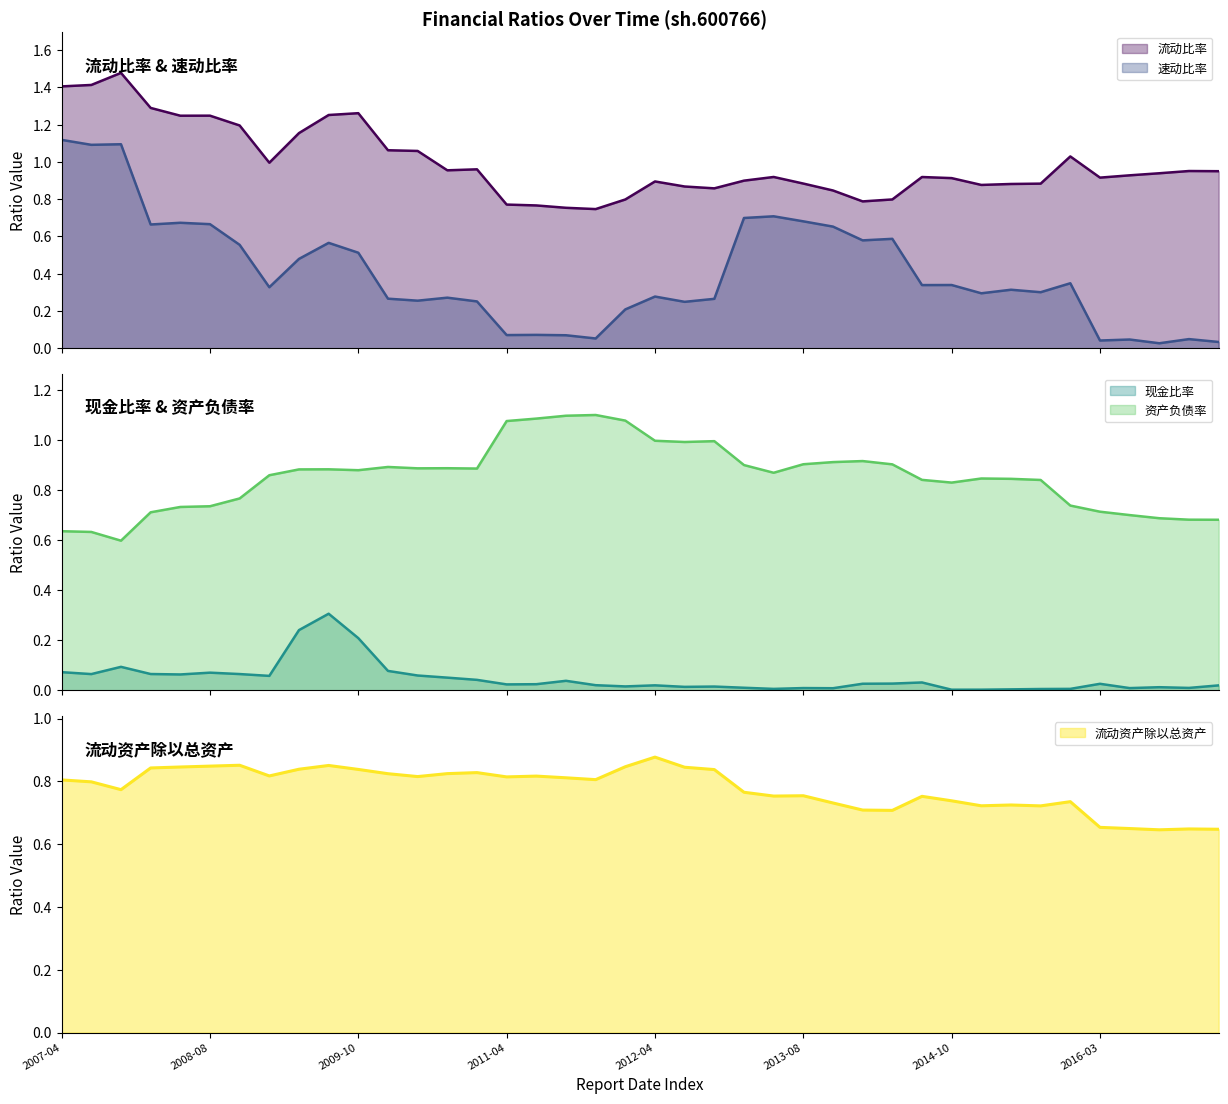

Reading left to right, list all the values displayed in this chart.

流动比率: 1.4	1.4	1.5	1.3	1.2	1.2	1.2	1.0	1.2	1.3	1.3	1.1	1.1	1.0	1.0	0.8	0.8	0.8	0.7	0.8	0.9	0.9	0.9	0.9	0.9	0.9	0.8	0.8	0.8	0.9	0.9	0.9	0.9	0.9	1.0	0.9	0.9	0.9	1.0	1.0
速动比率: 1.1	1.1	1.1	0.7	0.7	0.7	0.6	0.3	0.5	0.6	0.5	0.3	0.3	0.3	0.3	0.1	0.1	0.1	0.1	0.2	0.3	0.2	0.3	0.7	0.7	0.7	0.7	0.6	0.6	0.3	0.3	0.3	0.3	0.3	0.3	0.0	0.0	0.0	0.0	0.0
现金比率: 0.1	0.1	0.1	0.1	0.1	0.1	0.1	0.1	0.2	0.3	0.2	0.1	0.1	0.1	0.0	0.0	0.0	0.0	0.0	0.0	0.0	0.0	0.0	0.0	0.0	0.0	0.0	0.0	0.0	0.0	0.0	0.0	0.0	0.0	0.0	0.0	0.0	0.0	0.0	0.0
资产负债率: 0.6	0.6	0.6	0.7	0.7	0.7	0.8	0.9	0.9	0.9	0.9	0.9	0.9	0.9	0.9	1.1	1.1	1.1	1.1	1.1	1.0	1.0	1.0	0.9	0.9	0.9	0.9	0.9	0.9	0.8	0.8	0.8	0.8	0.8	0.7	0.7	0.7	0.7	0.7	0.7
流动资产除以总资产: 0.8	0.8	0.8	0.8	0.8	0.8	0.9	0.8	0.8	0.9	0.8	0.8	0.8	0.8	0.8	0.8	0.8	0.8	0.8	0.8	0.9	0.8	0.8	0.8	0.8	0.8	0.7	0.7	0.7	0.8	0.7	0.7	0.7	0.7	0.7	0.7	0.6	0.6	0.6	0.6